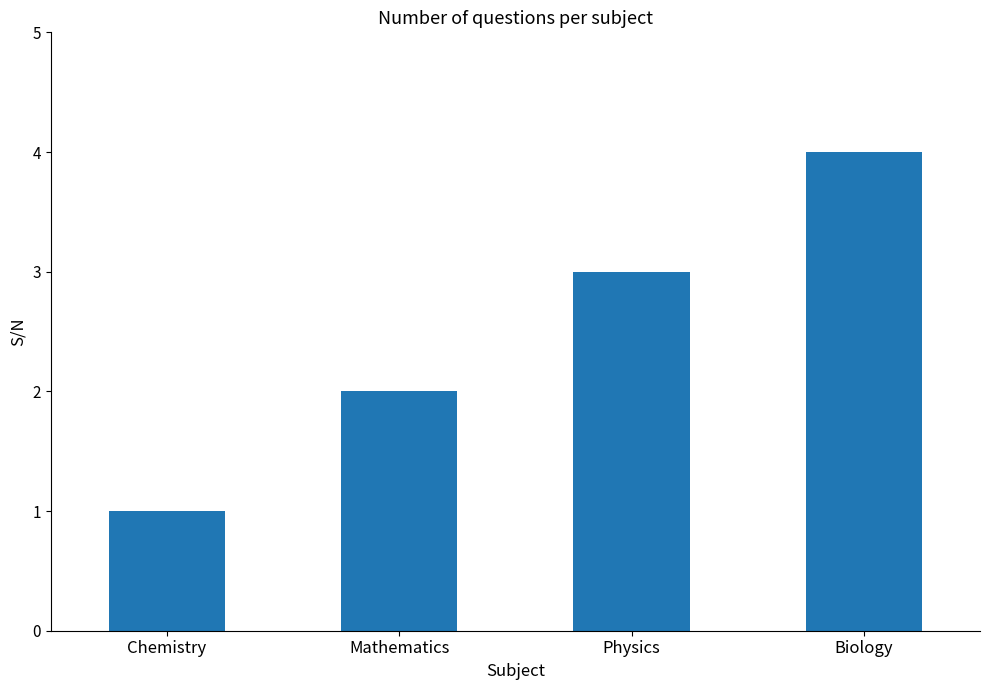

Rank the categories by value from highest to lowest.

Biology, Physics, Mathematics, Chemistry